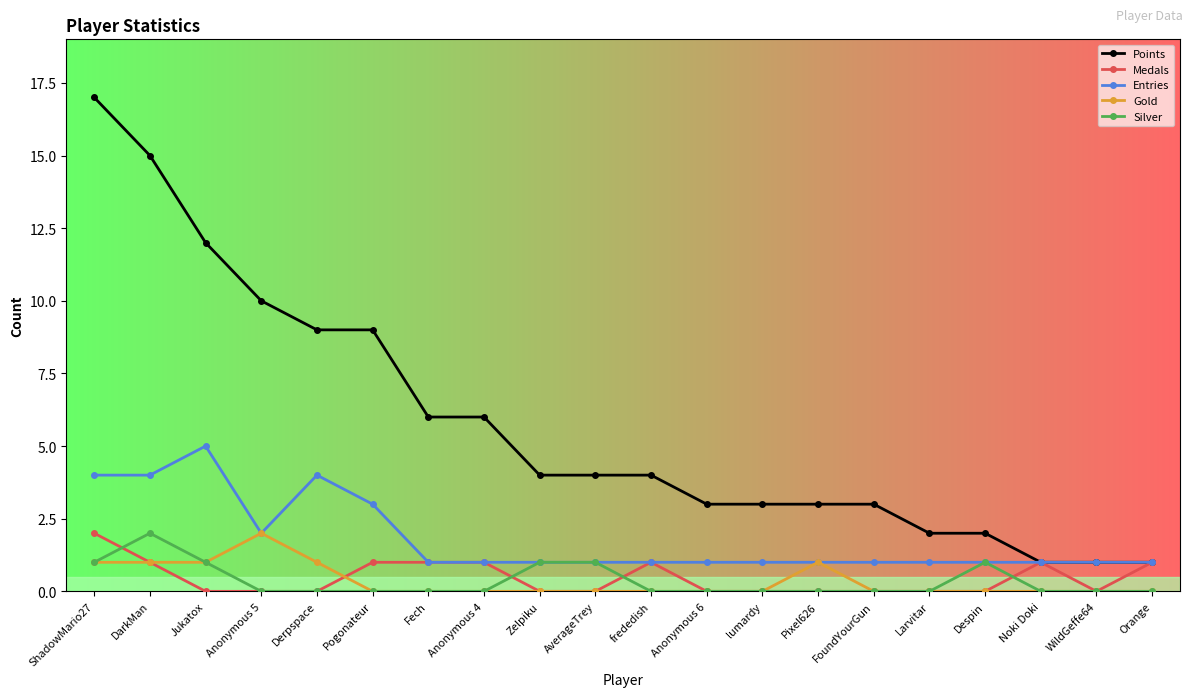

At which category does the chart reach its peak across all series?

ShadowMario27